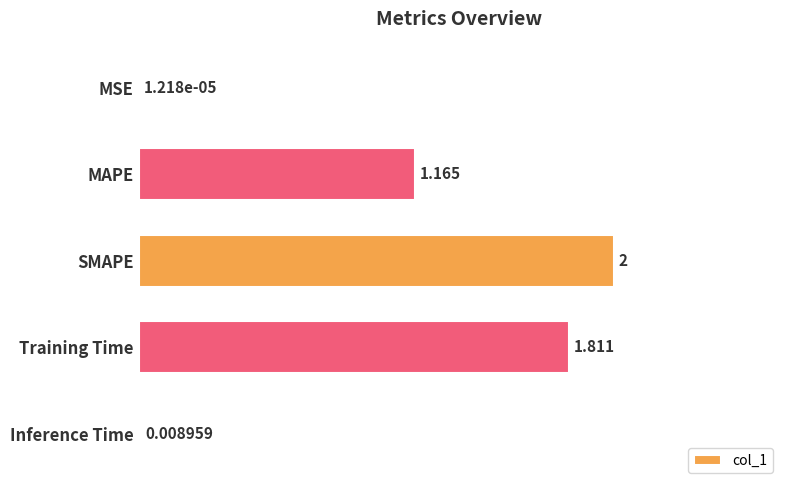

Which label corresponds to the largest value in the chart?

SMAPE